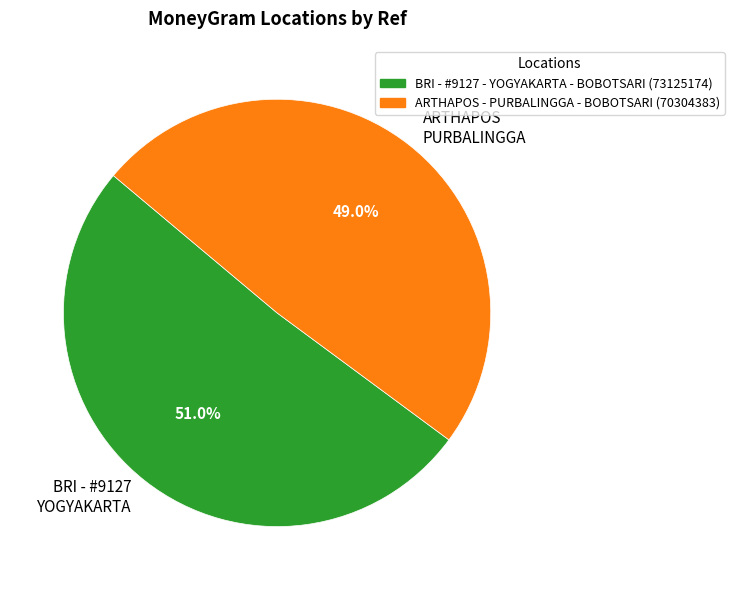

What is the ratio of the value at ARTHAPOS PURBALINGGA to the value at BRI - #9127 YOGYAKARTA?

1.0